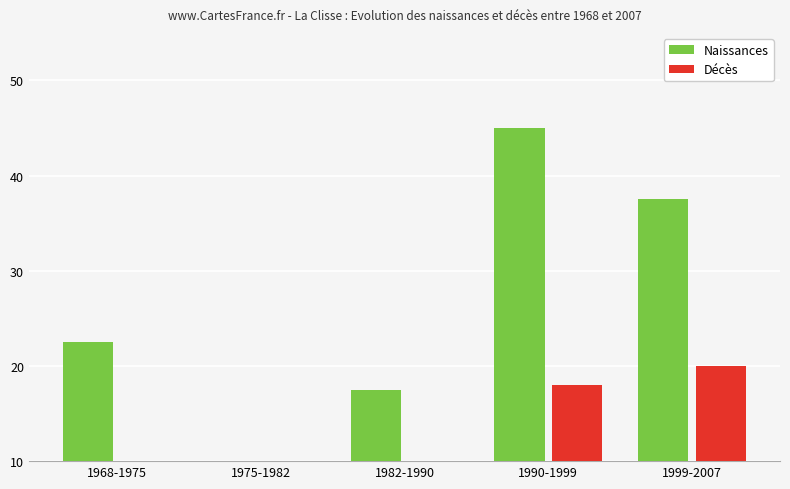

Which has a higher value, 1999-2007 or 1982-1990?

1999-2007